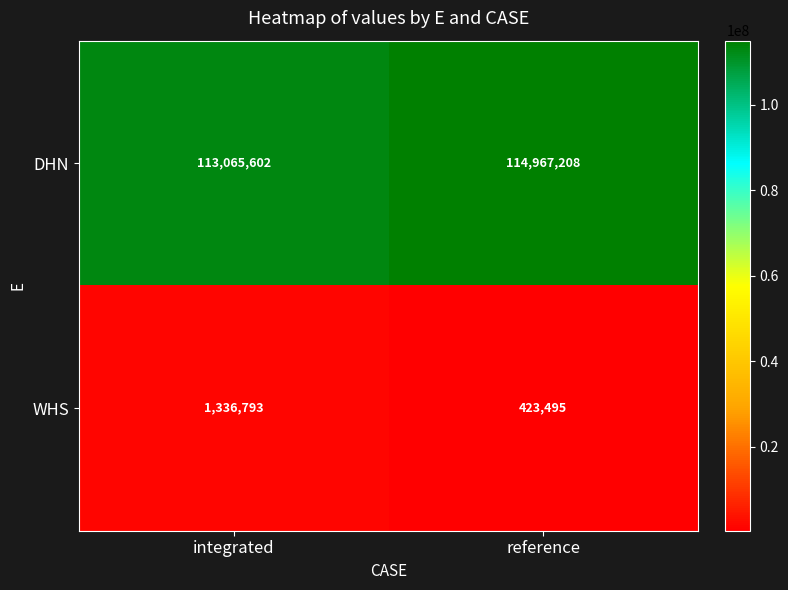

Reading right to left, list all the values displayed in this chart.

DHN: 114967208	113065602
WHS: 423495	1336793